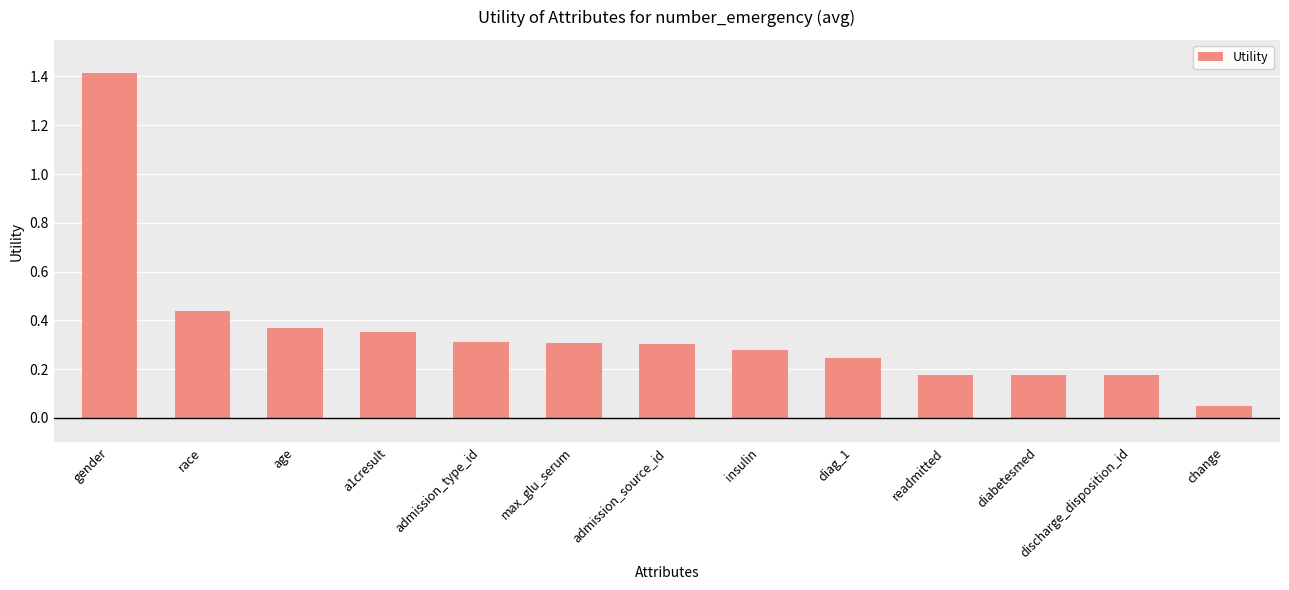

Is it true that the value at discharge_disposition_id is 0.0?

False